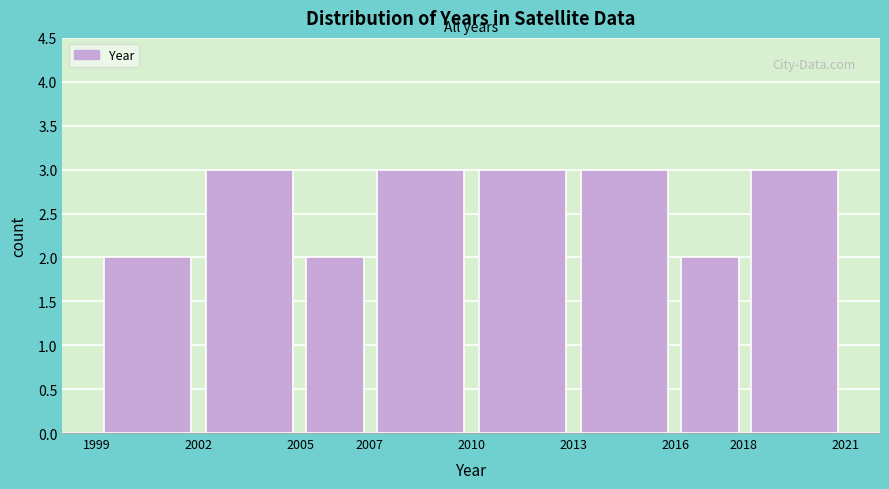

Reading left to right, list every bar in this chart as the range it spans on the x-axis followed by its height. The values are not printed on the chart, so give them approximately, as read against the axis.

1999 to 2002: 2
2002 to 2005: 3
2005 to 2007: 2
2007 to 2010: 3
2010 to 2013: 3
2013 to 2016: 3
2016 to 2018: 2
2018 to 2021: 3